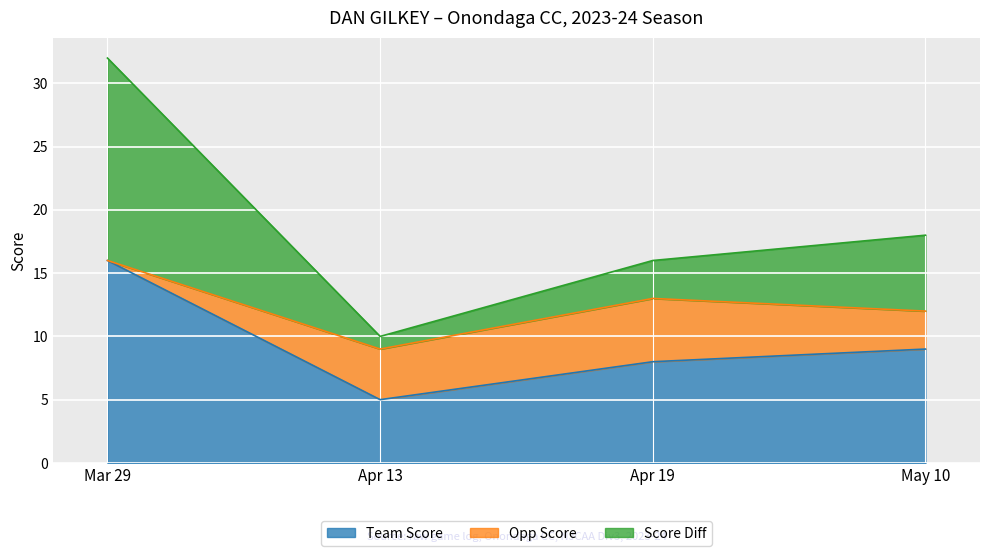

Which category has the lowest value in the team_score series?

Apr 13